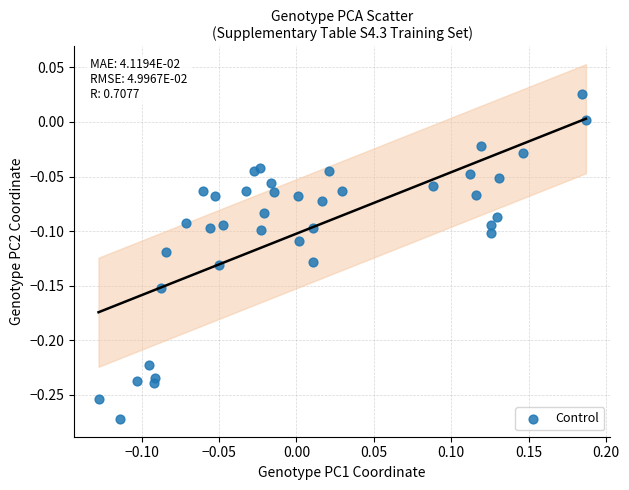

What is the range of X values (max minus min)?

0.3